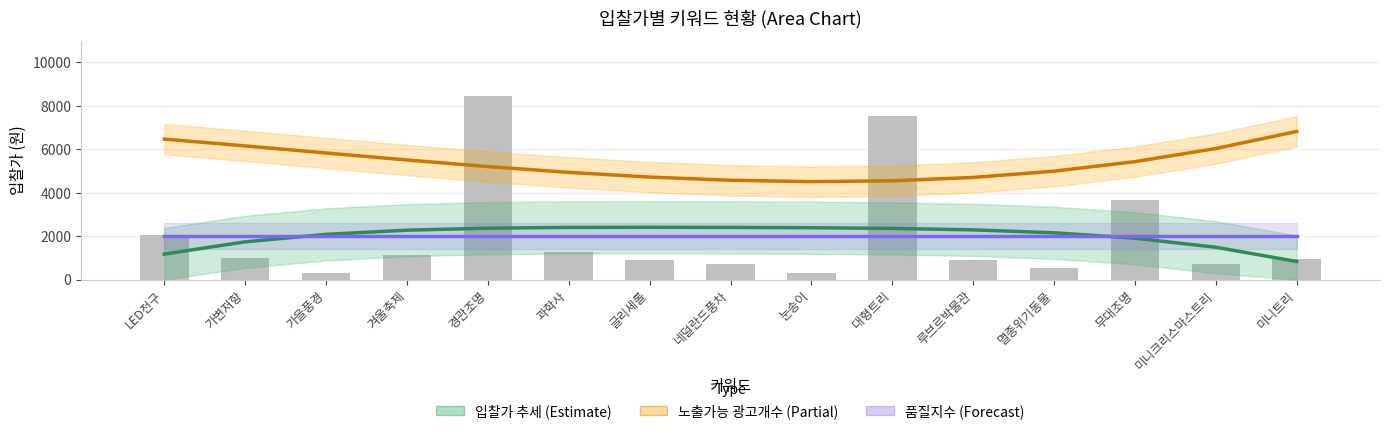

Where does the 노출가능 광고개수 × 400 (Partial) series first go above 5201?

LED전구